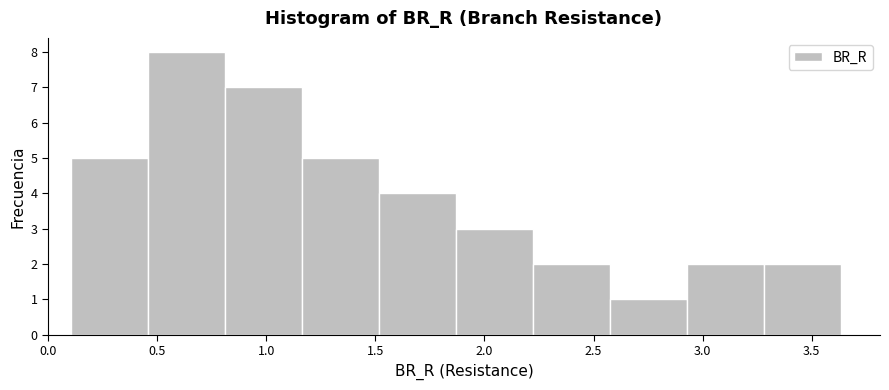

How tall is the bar that spans 0.45 to 0.80 on the x-axis? Neither the bar edges nor the heights are printed on the chart, so give them approximately, as read against the axes.

8